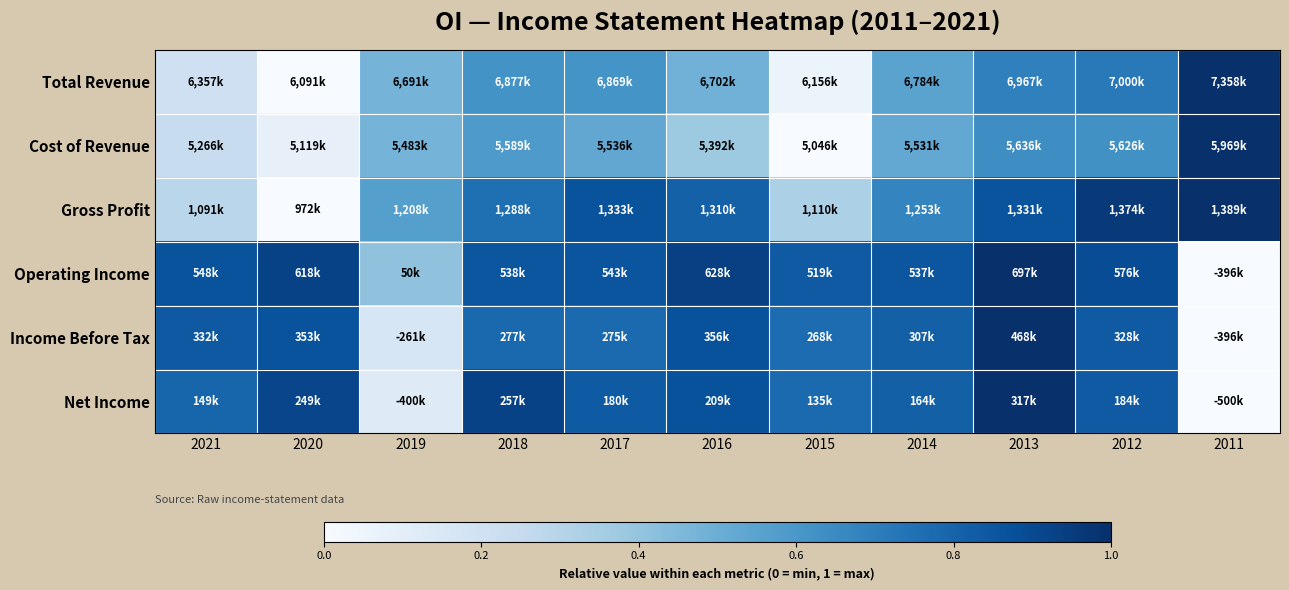

Reading left to right, extract all data points from this chart.

Total Revenue: 2021=0.2	2020=0.0	2019=0.5	2018=0.6	2017=0.6	2016=0.5	2015=0.1	2014=0.5	2013=0.7	2012=0.7	2011=1.0
Cost of Revenue: 2021=0.2	2020=0.1	2019=0.5	2018=0.6	2017=0.5	2016=0.4	2015=0.0	2014=0.5	2013=0.6	2012=0.6	2011=1.0
Gross Profit: 2021=0.3	2020=0.0	2019=0.6	2018=0.8	2017=0.9	2016=0.8	2015=0.3	2014=0.7	2013=0.9	2012=1.0	2011=1.0
Operating Income: 2021=0.9	2020=0.9	2019=0.4	2018=0.9	2017=0.9	2016=0.9	2015=0.8	2014=0.9	2013=1.0	2012=0.9	2011=0.0
Income Before Tax: 2021=0.8	2020=0.9	2019=0.2	2018=0.8	2017=0.8	2016=0.9	2015=0.8	2014=0.8	2013=1.0	2012=0.8	2011=0.0
Net Income: 2021=0.8	2020=0.9	2019=0.1	2018=0.9	2017=0.8	2016=0.9	2015=0.8	2014=0.8	2013=1.0	2012=0.8	2011=0.0